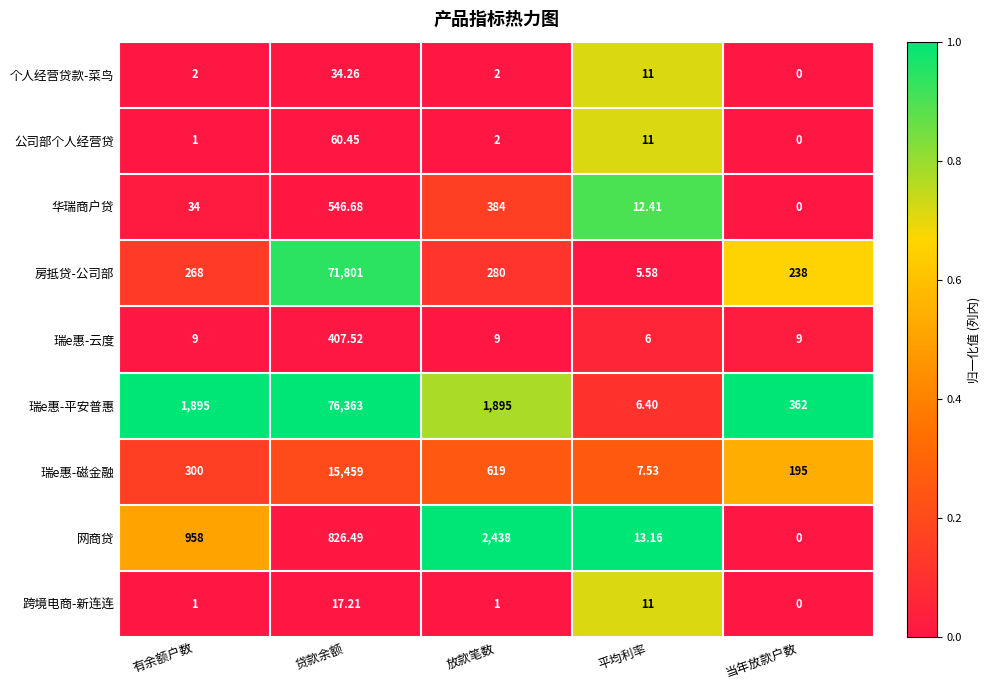

Rank the series by their maximum value, from highest to lowest.

瑞e惠-平安普惠, 房抵贷-公司部, 瑞e惠-磁金融, 网商贷, 华瑞商户贷, 瑞e惠-云度, 公司部个人经营贷, 个人经营贷款-菜鸟, 跨境电商-新连连